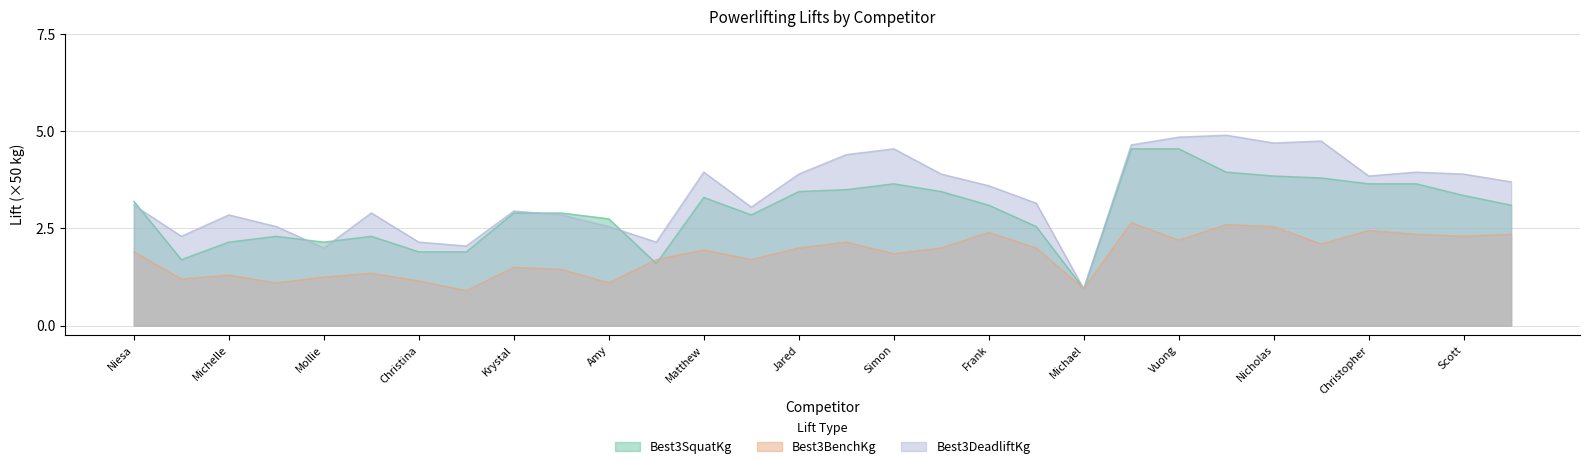

What are all the series names shown in the legend?

Best3SquatKg, Best3BenchKg, Best3DeadliftKg